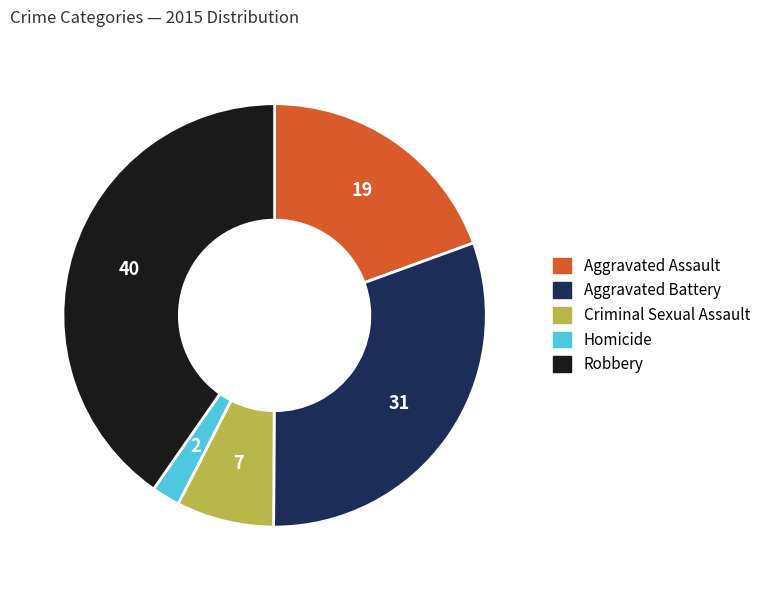

Is there any slice that represents more than half of the pie?

No